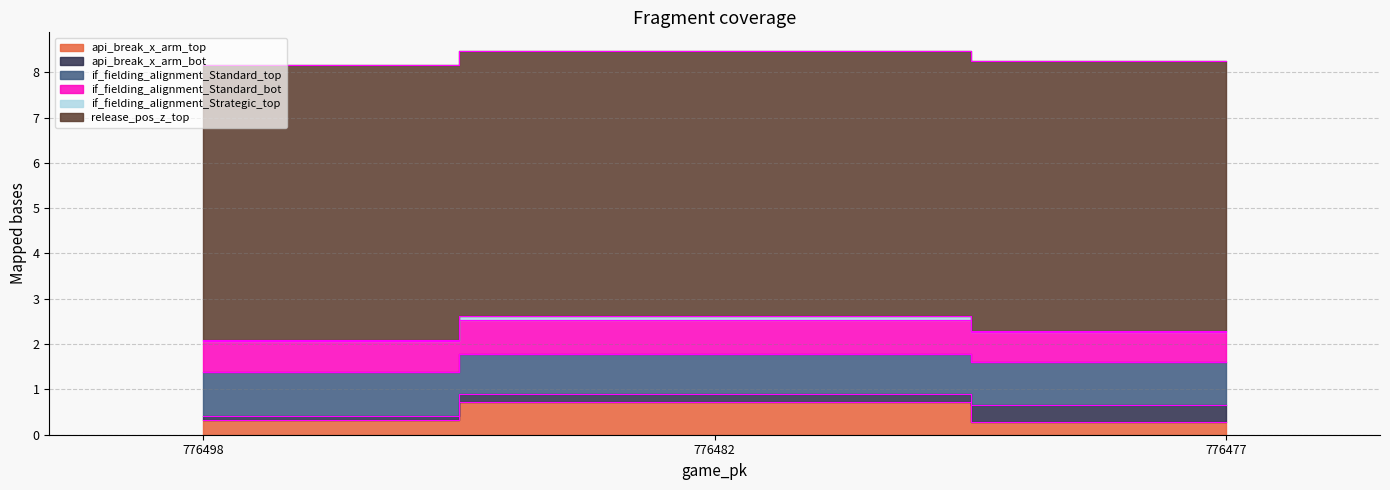

What is the average value of the if_fielding_alignment_Standard_top series?

0.9